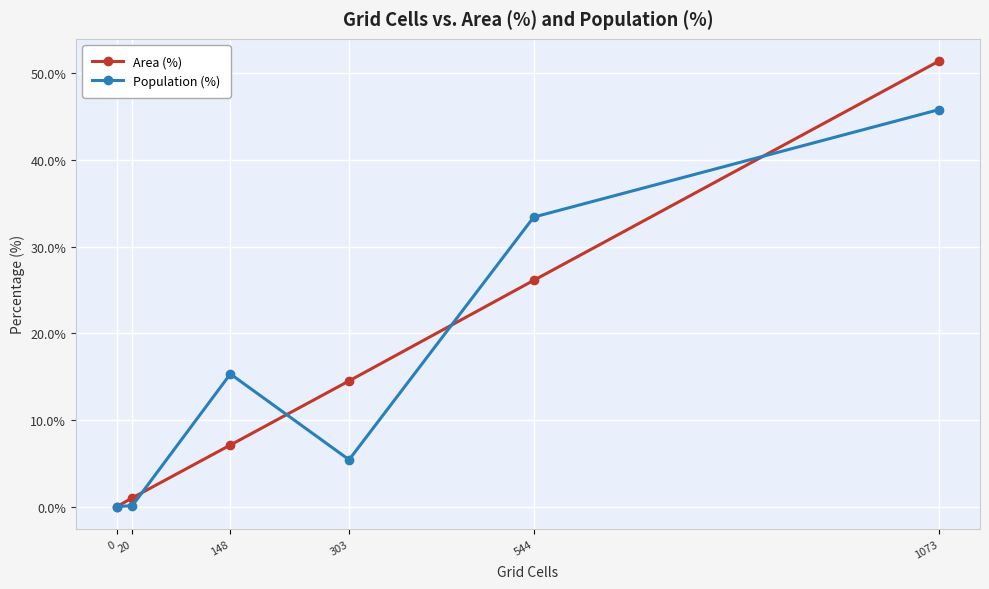

How many values in Area (%) are above zero?

5